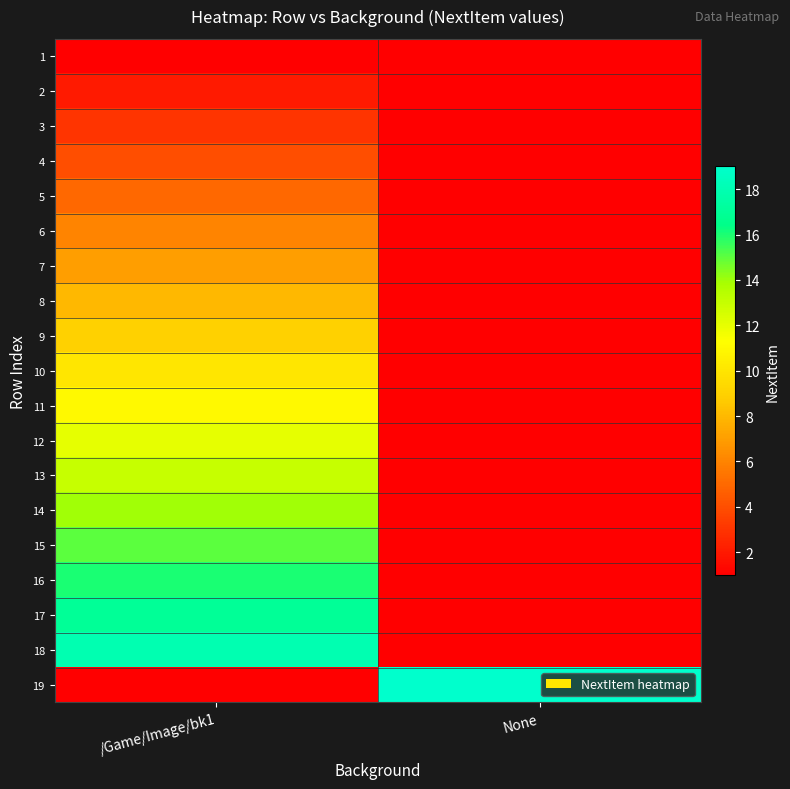

Reading left to right, what are all the values shown in this chart?

1: /Game/Image/bk1=1	None=0
2: /Game/Image/bk1=2	None=0
3: /Game/Image/bk1=3	None=0
4: /Game/Image/bk1=4	None=0
5: /Game/Image/bk1=5	None=0
6: /Game/Image/bk1=6	None=0
7: /Game/Image/bk1=7	None=0
8: /Game/Image/bk1=8	None=0
9: /Game/Image/bk1=9	None=0
10: /Game/Image/bk1=10	None=0
11: /Game/Image/bk1=11	None=0
12: /Game/Image/bk1=12	None=0
13: /Game/Image/bk1=13	None=0
14: /Game/Image/bk1=14	None=0
15: /Game/Image/bk1=15	None=0
16: /Game/Image/bk1=16	None=0
17: /Game/Image/bk1=17	None=0
18: /Game/Image/bk1=18	None=0
19: /Game/Image/bk1=0	None=19